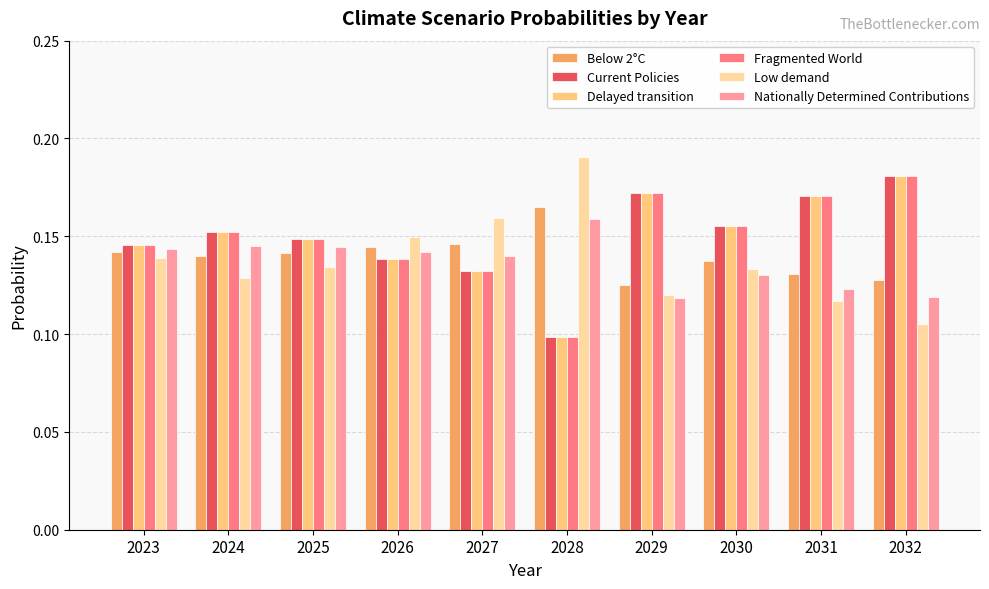

The value of Fragmented World at 2023 is 0.2. True or false?

False